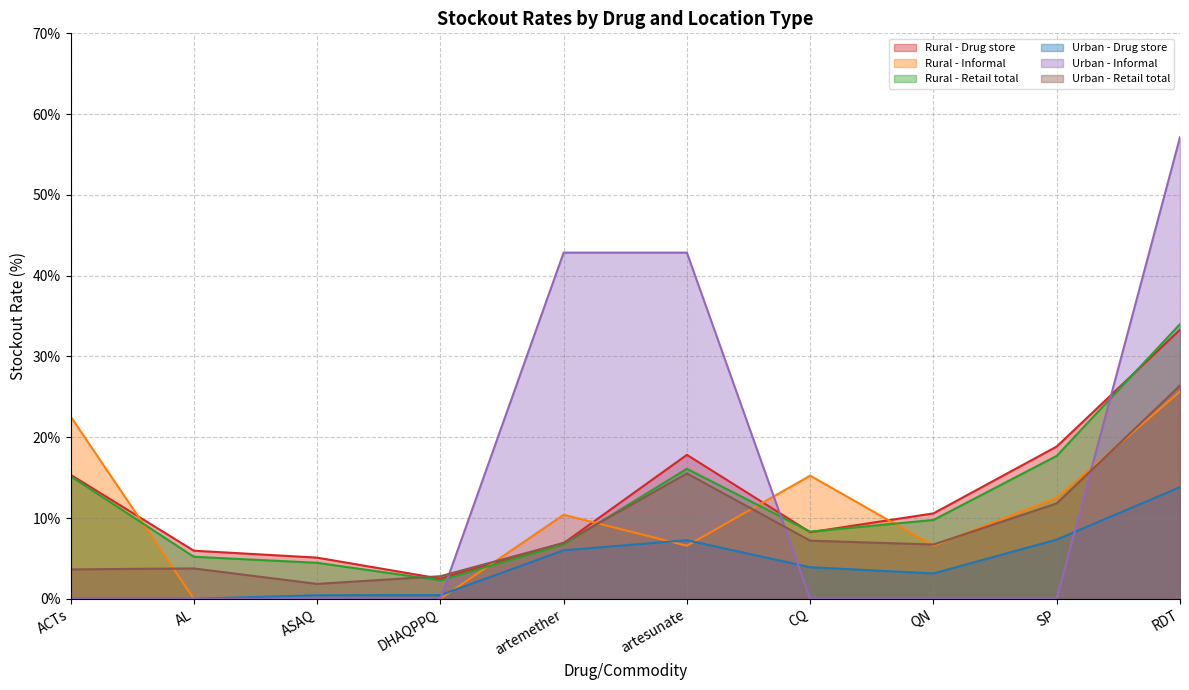

What position from the left is RDT?

10